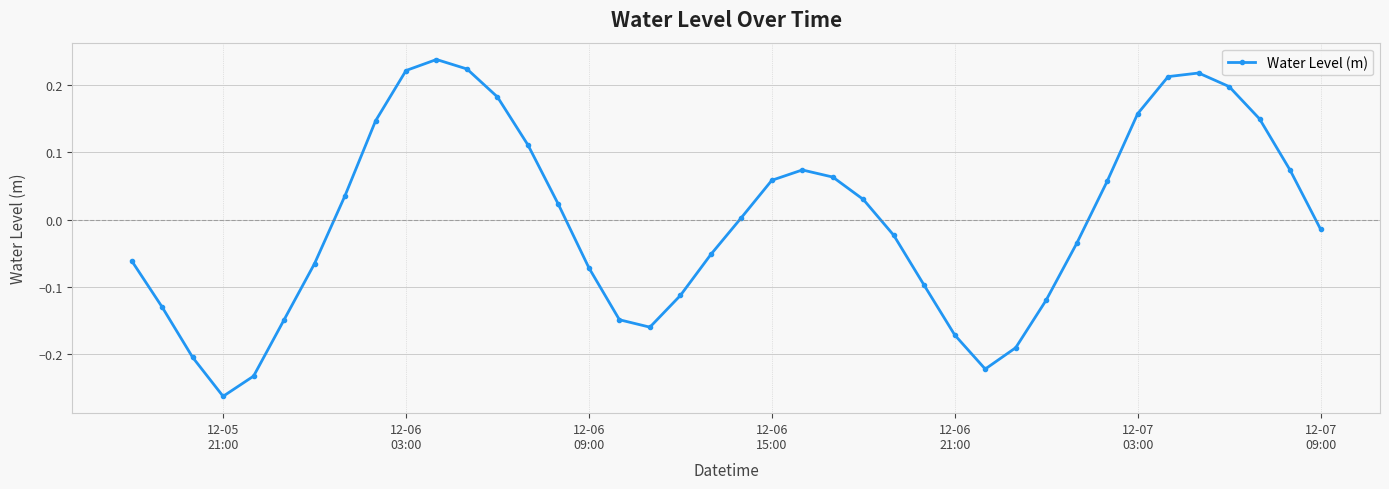

How many negative values are there?

20